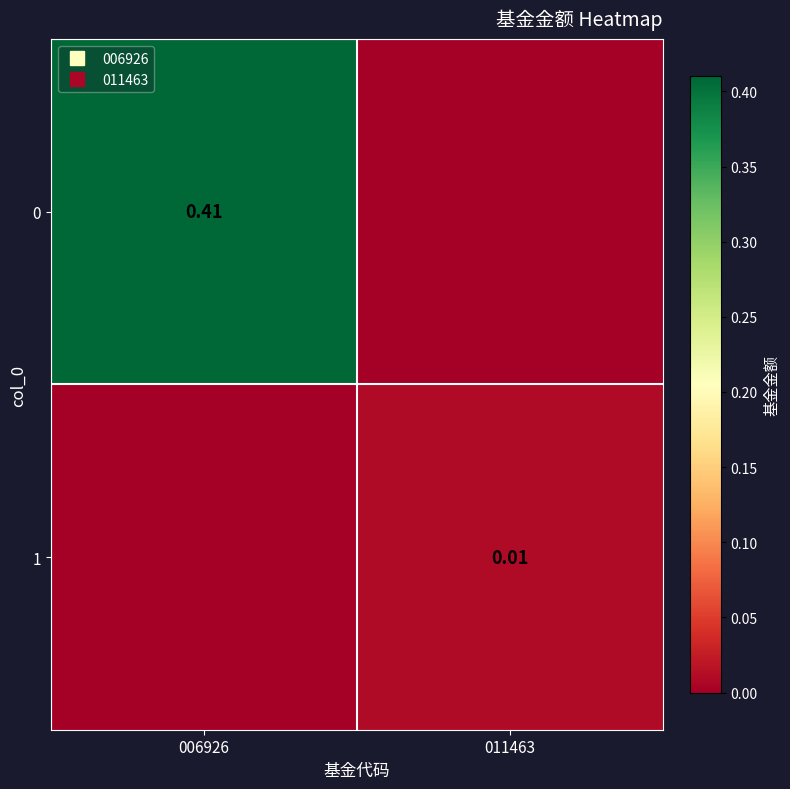

The value of 0 at 006926 is 0.2. True or false?

False